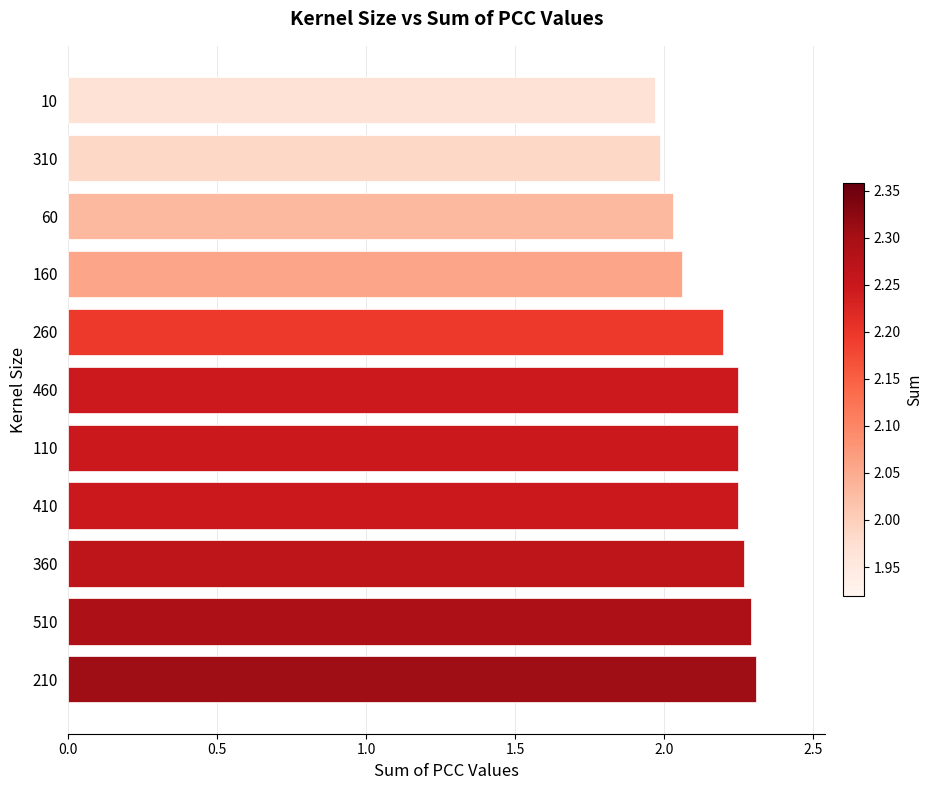

How many bars are there in total?

11